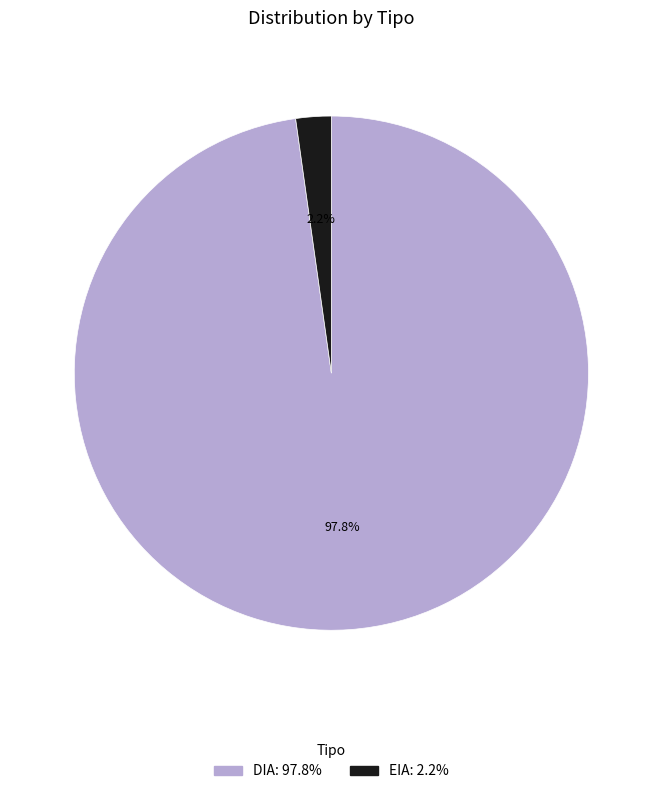

Rank the categories by value from lowest to highest.

EIA, DIA